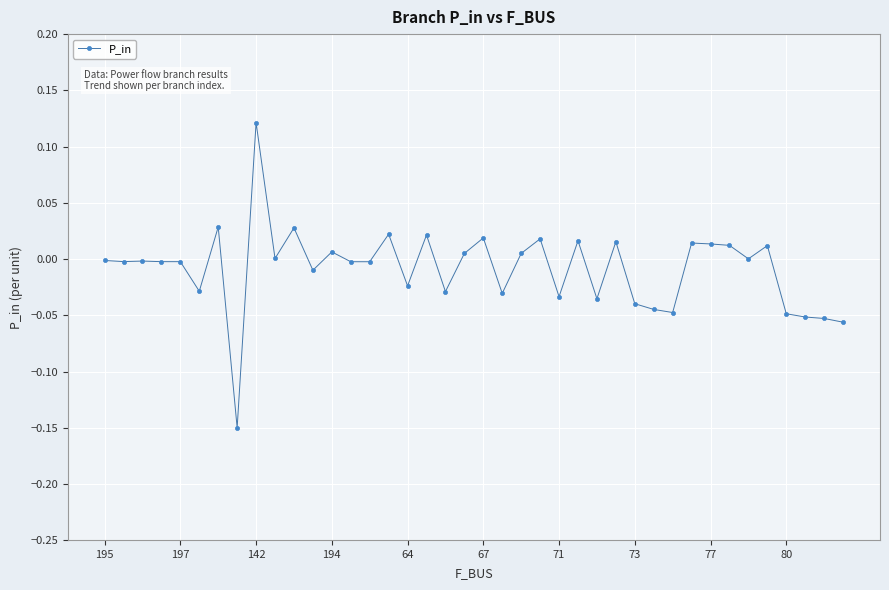

True or false: the data has more than 2 interior local peaks.

True